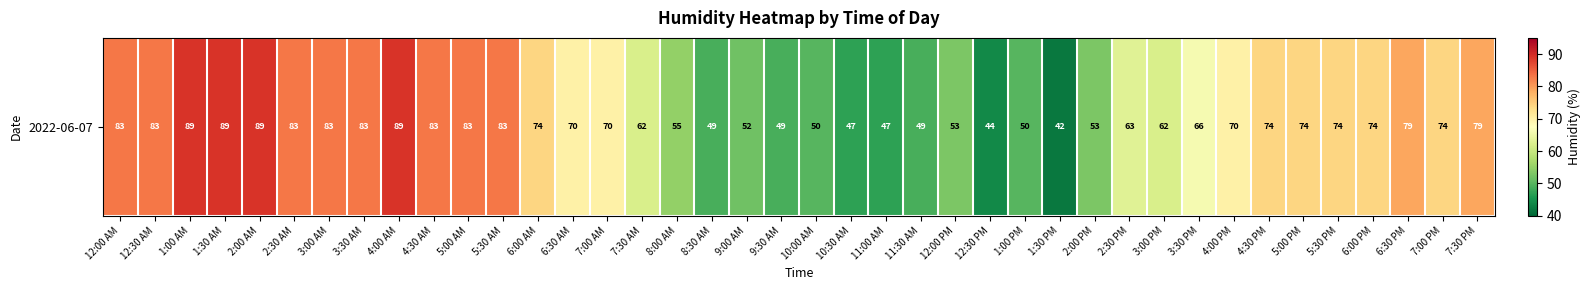

The value at 12:30 AM is 83. True or false?

True